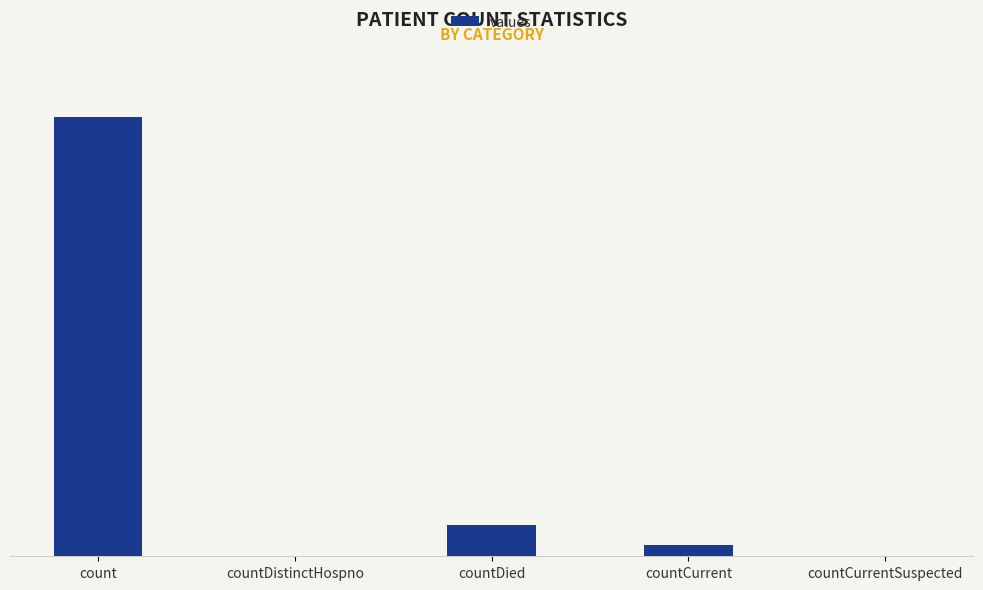

True or false: the data shows 0 at countCurrentSuspected.

True